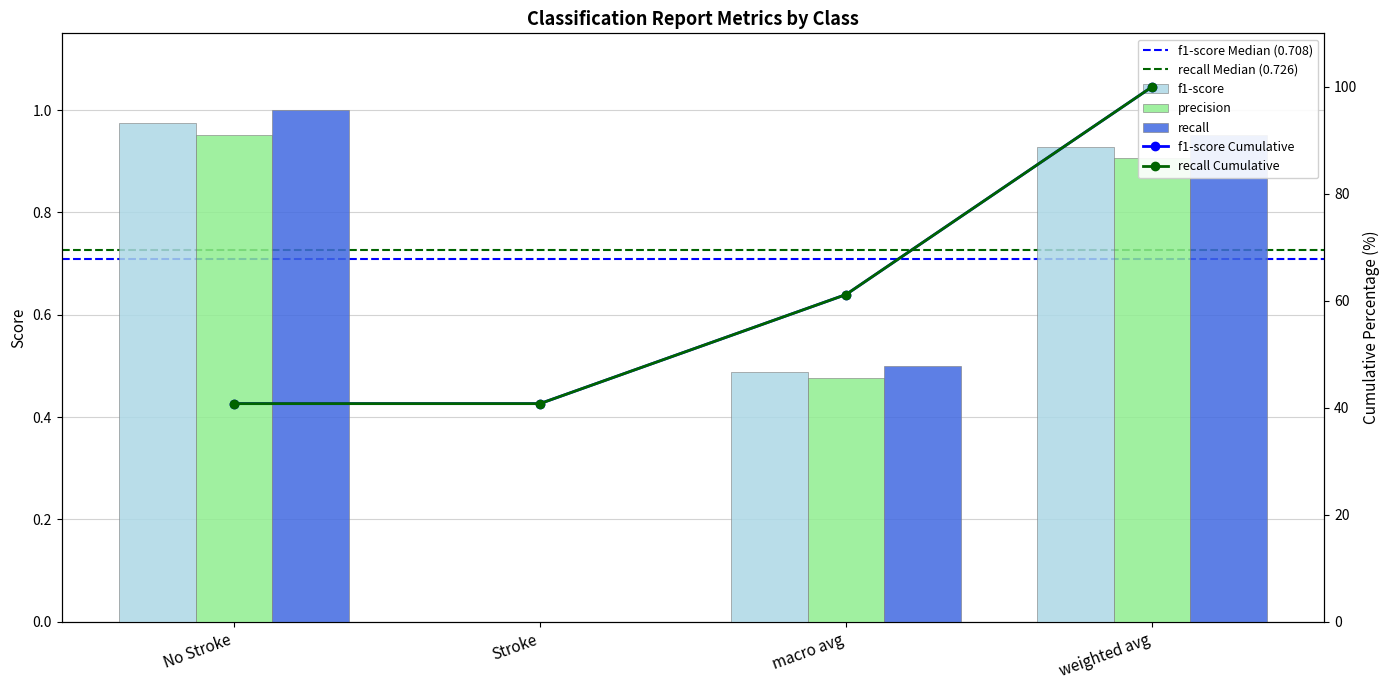

What is the average value of the precision series?

0.6